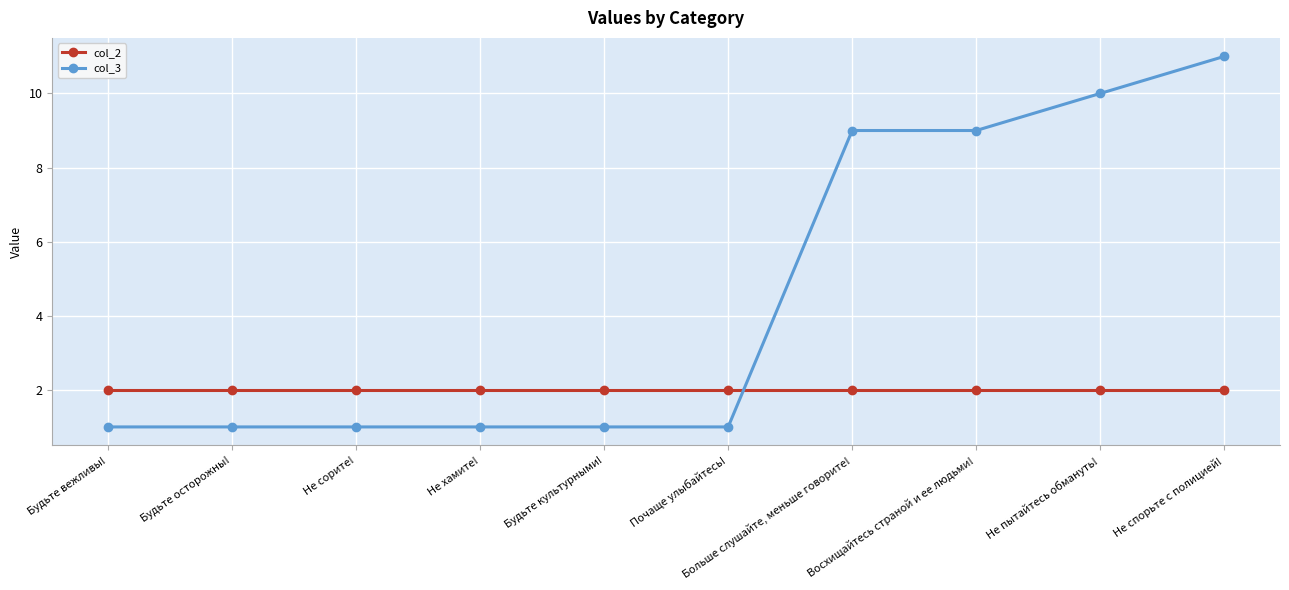

True or false: col_3 has a value of 2 at Не сорите!.

False